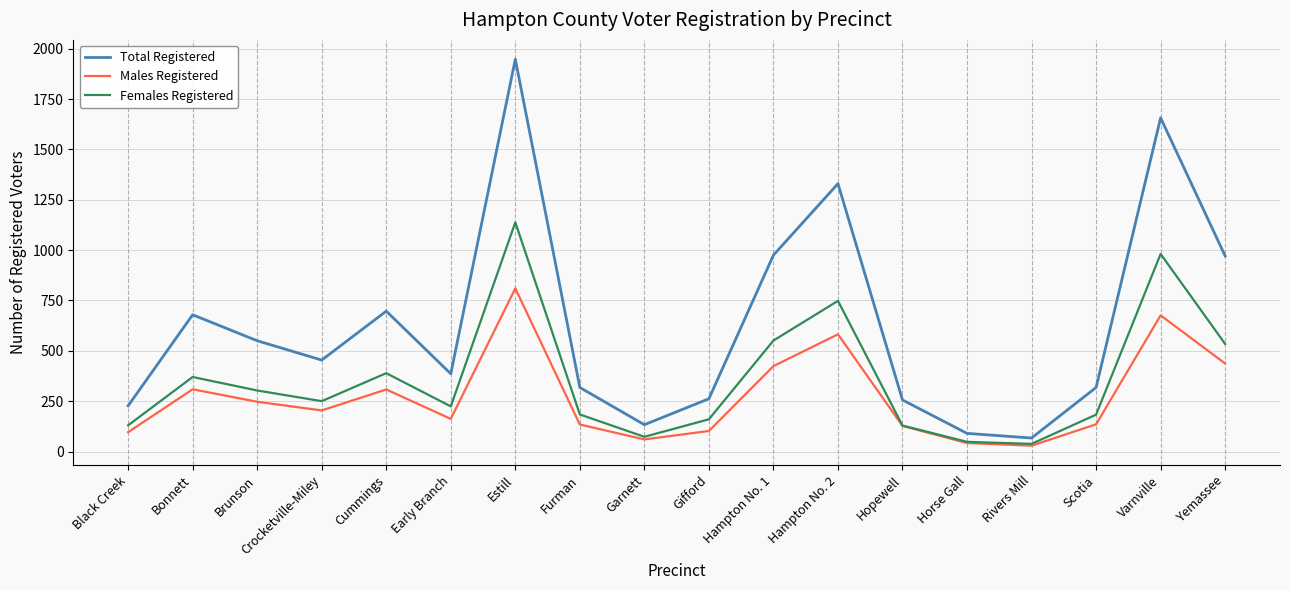

Is the value of Males Registered at Cummings greater than the value of Females Registered at Hopewell?

Yes